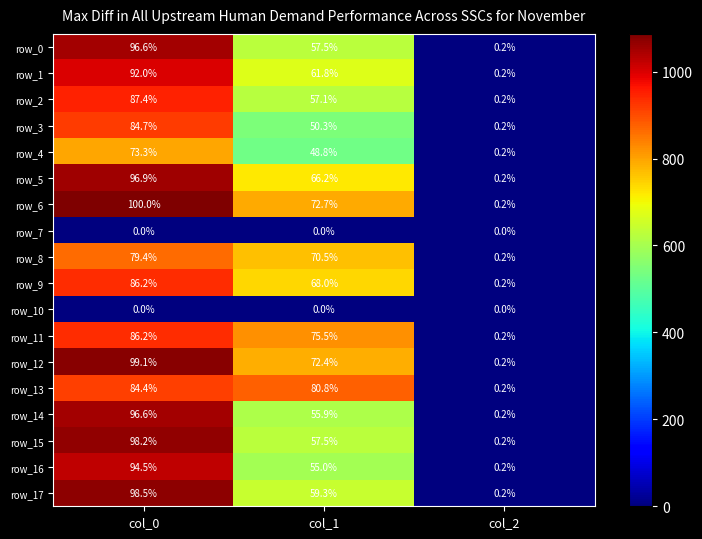

The row_13 series shows 416.7 at col_1. True or false?

False